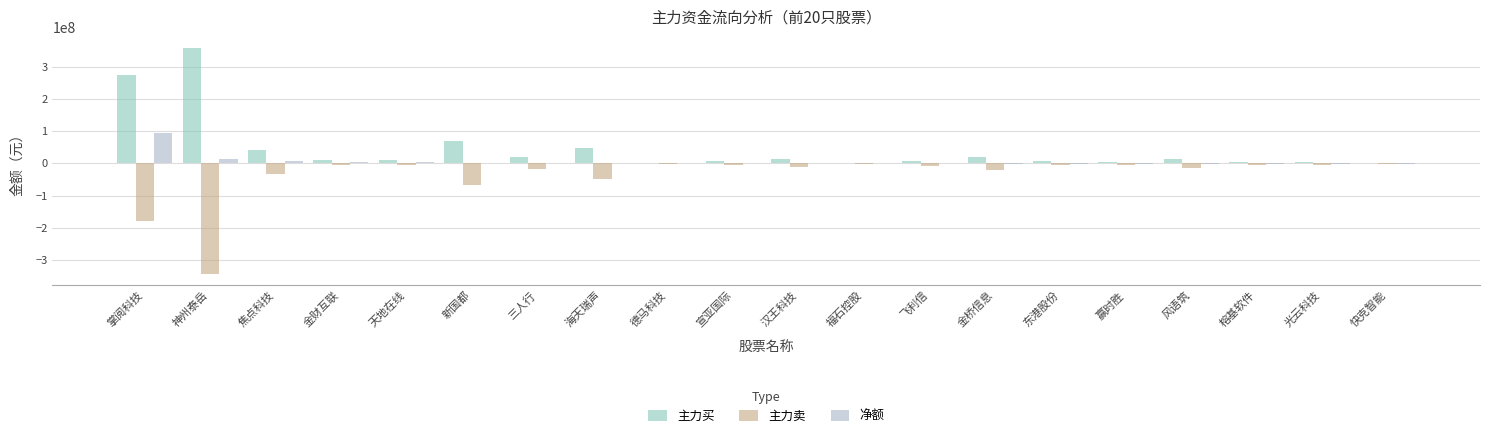

What is the average value of the 主力卖 series?

-39401128